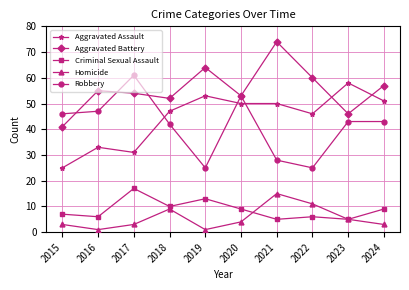

The value of Aggravated Battery at 2024 is 91. True or false?

False